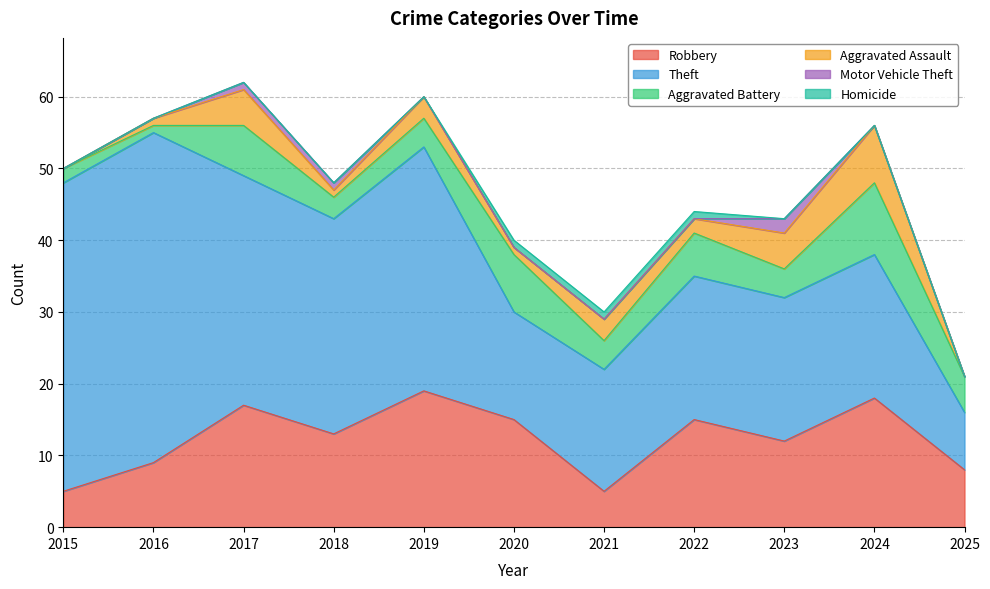

Is it true that Aggravated Battery equals 1 at 2016?

False